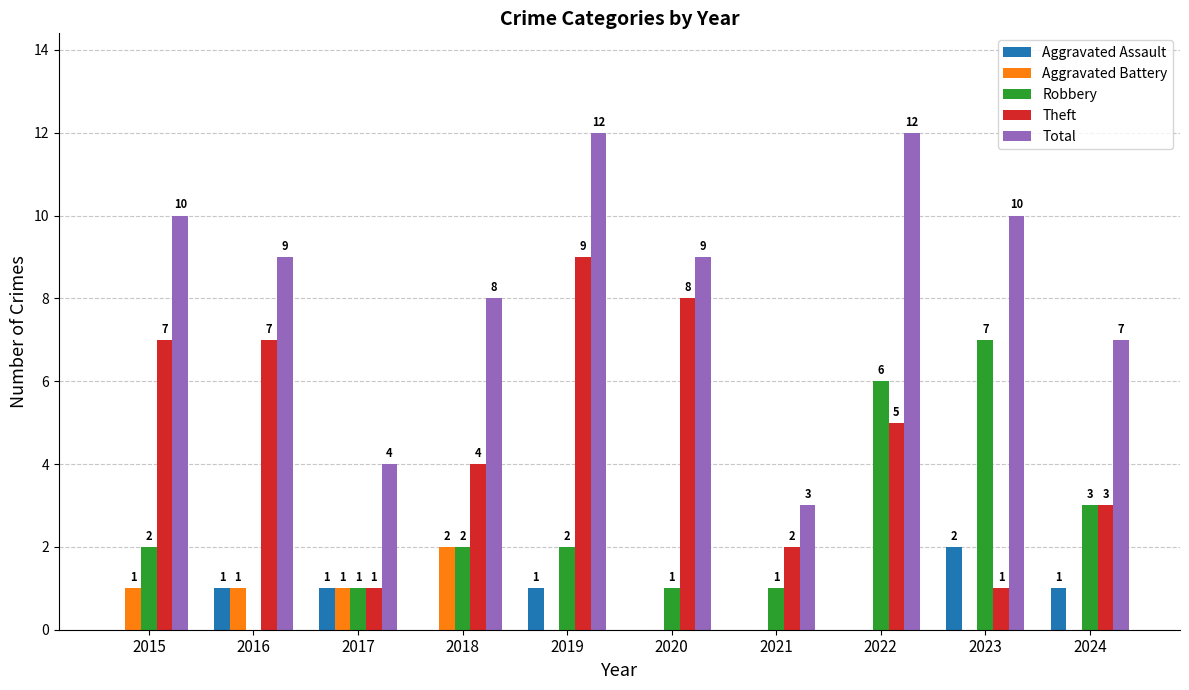

Is it true that Aggravated Assault equals 0 at 2021?

True